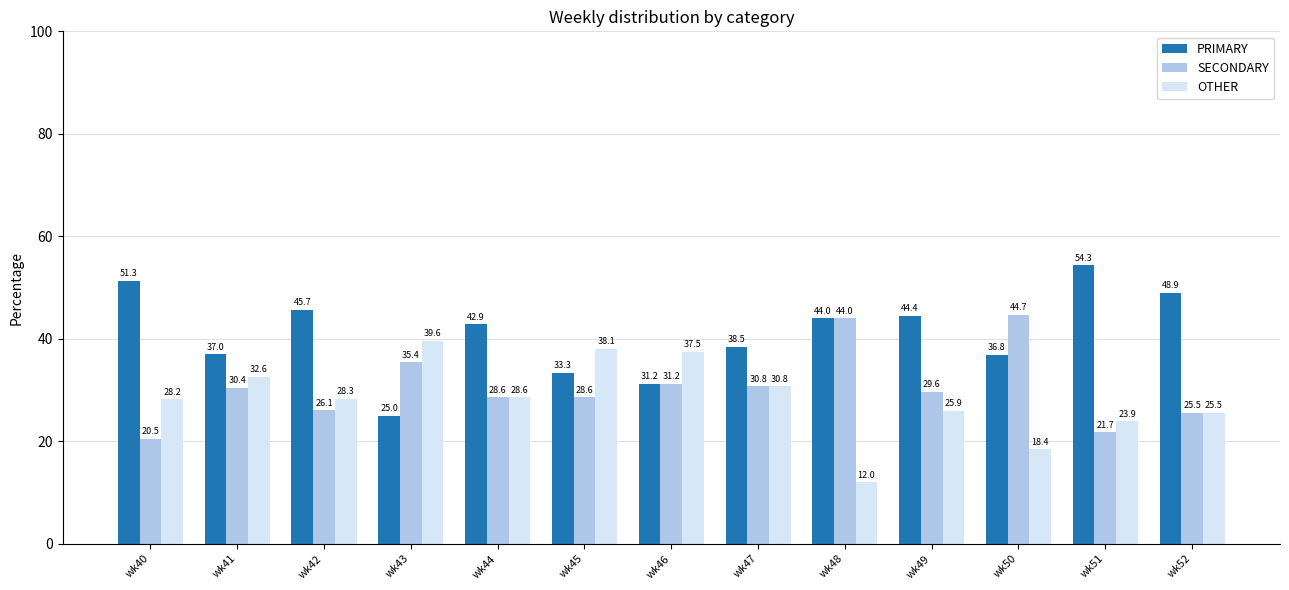

What are all the series names shown in the legend?

PRIMARY, SECONDARY, OTHER